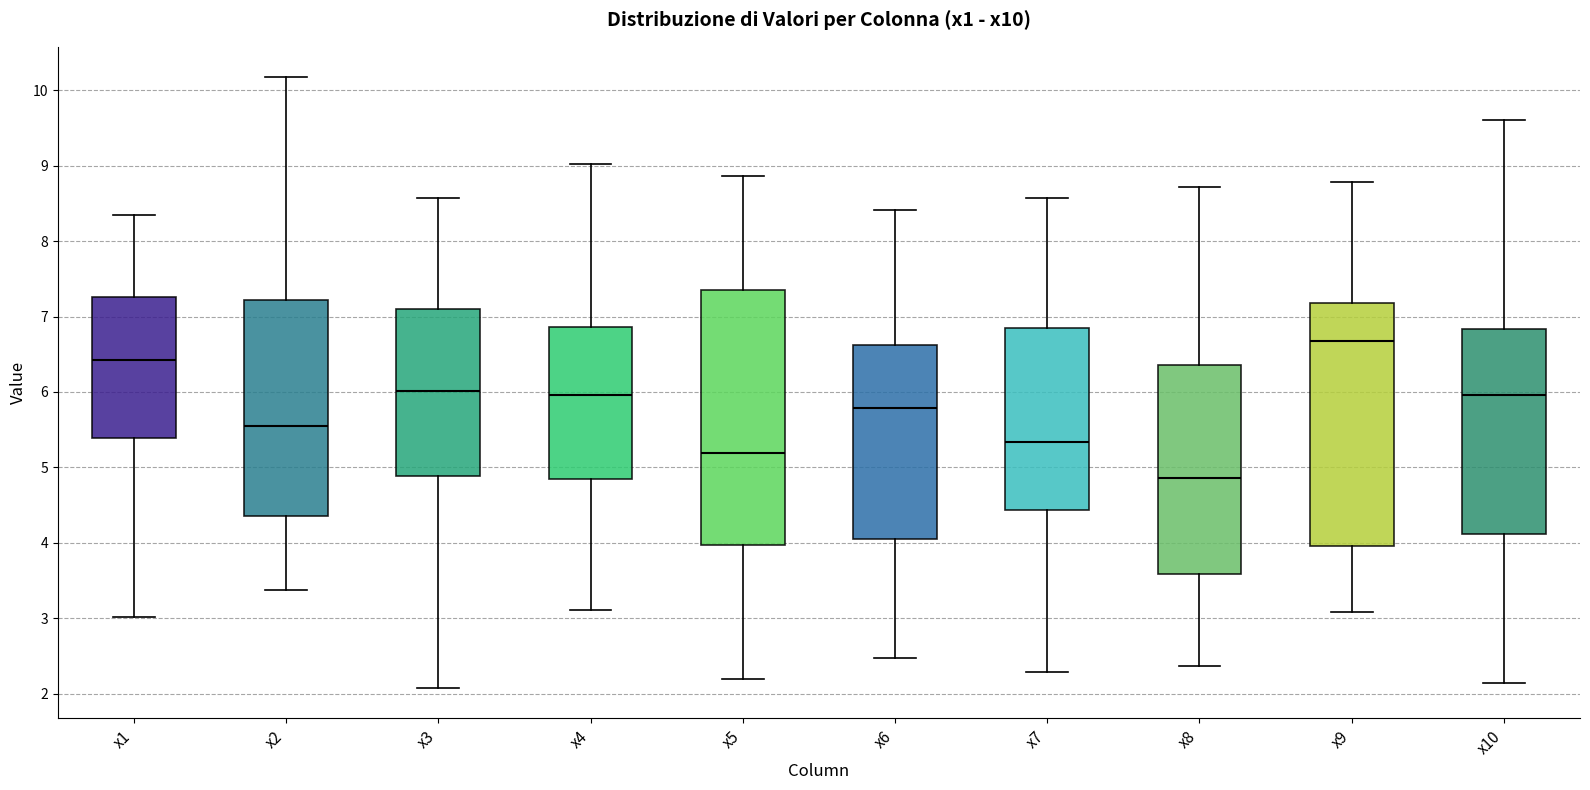

Reading left to right, read every box against the y-axis: the position of its median line, the range the box covers, and the ends of its whiskers. The values are not printed on the chart, so give them approximately, as read against the axis.

x1: median 6.4, box 5.4 to 7.3, whiskers 3.0 to 8.3
x2: median 5.5, box 4.4 to 7.2, whiskers 3.4 to 10.2
x3: median 6.0, box 4.9 to 7.1, whiskers 2.1 to 8.6
x4: median 6.0, box 4.8 to 6.9, whiskers 3.1 to 9.0
x5: median 5.2, box 4.0 to 7.3, whiskers 2.2 to 8.9
x6: median 5.8, box 4.0 to 6.6, whiskers 2.5 to 8.4
x7: median 5.3, box 4.4 to 6.8, whiskers 2.3 to 8.6
x8: median 4.9, box 3.6 to 6.4, whiskers 2.4 to 8.7
x9: median 6.7, box 4.0 to 7.2, whiskers 3.1 to 8.8
x10: median 6.0, box 4.1 to 6.8, whiskers 2.1 to 9.6